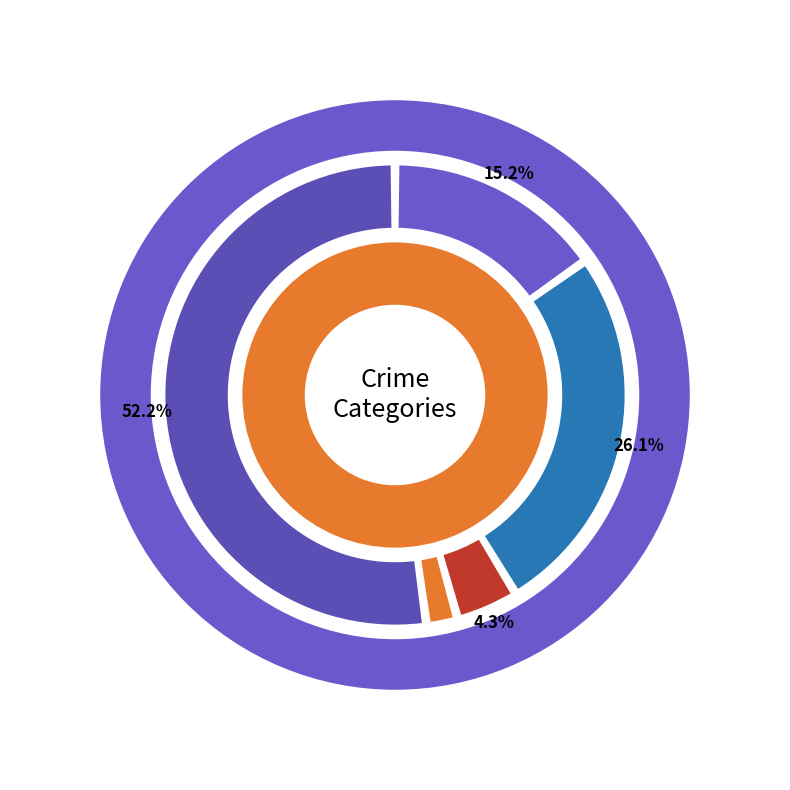

How many segments does this pie chart have?

5